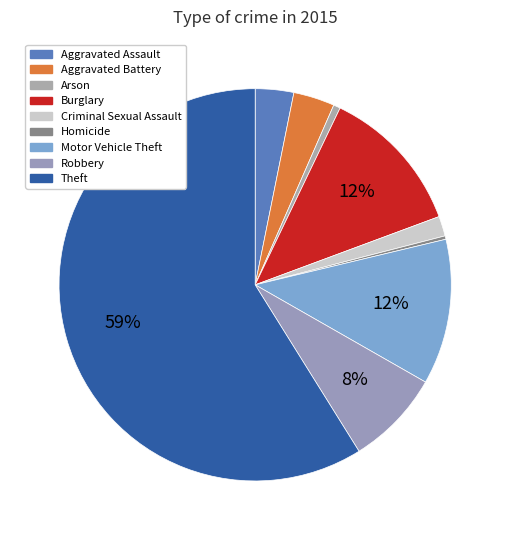

Which slice is the largest?

Theft